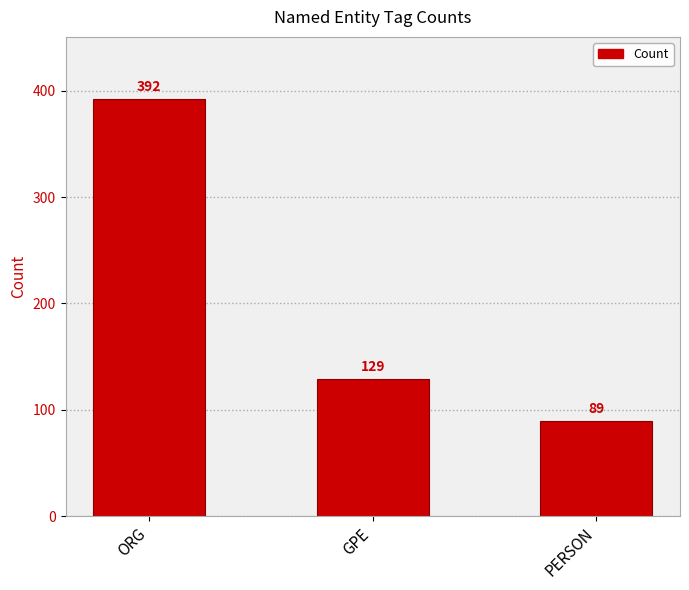

How many categories are shown in the chart?

3